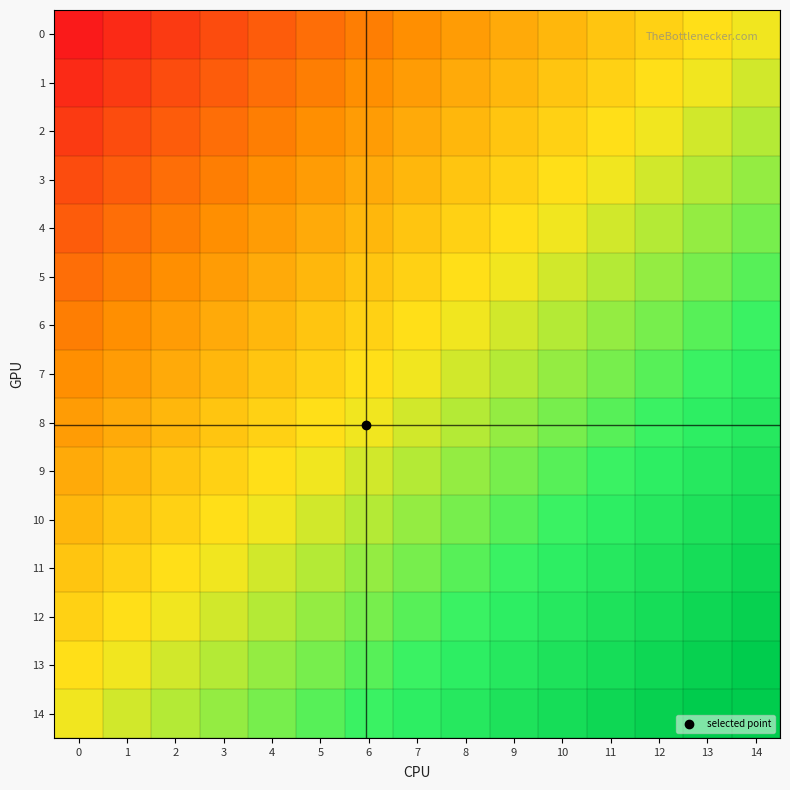

Reading left to right, what are all the values shown in this chart?

14: 0=0.5	1=0.6	2=0.6	3=0.6	4=0.7	5=0.7	6=0.7	7=0.8	8=0.8	9=0.9	10=0.9	11=0.9	12=1.0	13=1.0	14=1.0
13: 0=0.5	1=0.5	2=0.6	3=0.6	4=0.6	5=0.7	6=0.7	7=0.7	8=0.8	9=0.8	10=0.9	11=0.9	12=0.9	13=1.0	14=1.0
12: 0=0.4	1=0.5	2=0.5	3=0.6	4=0.6	5=0.6	6=0.7	7=0.7	8=0.7	9=0.8	10=0.8	11=0.9	12=0.9	13=0.9	14=1.0
11: 0=0.4	1=0.4	2=0.5	3=0.5	4=0.6	5=0.6	6=0.6	7=0.7	8=0.7	9=0.7	10=0.8	11=0.8	12=0.9	13=0.9	14=0.9
10: 0=0.4	1=0.4	2=0.4	3=0.5	4=0.5	5=0.6	6=0.6	7=0.6	8=0.7	9=0.7	10=0.7	11=0.8	12=0.8	13=0.9	14=0.9
9: 0=0.3	1=0.4	2=0.4	3=0.4	4=0.5	5=0.5	6=0.6	7=0.6	8=0.6	9=0.7	10=0.7	11=0.7	12=0.8	13=0.8	14=0.9
8: 0=0.3	1=0.3	2=0.4	3=0.4	4=0.4	5=0.5	6=0.5	7=0.6	8=0.6	9=0.6	10=0.7	11=0.7	12=0.7	13=0.8	14=0.8
7: 0=0.3	1=0.3	2=0.3	3=0.4	4=0.4	5=0.4	6=0.5	7=0.5	8=0.6	9=0.6	10=0.6	11=0.7	12=0.7	13=0.7	14=0.8
6: 0=0.2	1=0.3	2=0.3	3=0.3	4=0.4	5=0.4	6=0.4	7=0.5	8=0.5	9=0.6	10=0.6	11=0.6	12=0.7	13=0.7	14=0.7
5: 0=0.2	1=0.2	2=0.3	3=0.3	4=0.3	5=0.4	6=0.4	7=0.4	8=0.5	9=0.5	10=0.6	11=0.6	12=0.6	13=0.7	14=0.7
4: 0=0.1	1=0.2	2=0.2	3=0.3	4=0.3	5=0.3	6=0.4	7=0.4	8=0.4	9=0.5	10=0.5	11=0.6	12=0.6	13=0.6	14=0.7
3: 0=0.1	1=0.1	2=0.2	3=0.2	4=0.3	5=0.3	6=0.3	7=0.4	8=0.4	9=0.4	10=0.5	11=0.5	12=0.6	13=0.6	14=0.6
2: 0=0.1	1=0.1	2=0.1	3=0.2	4=0.2	5=0.3	6=0.3	7=0.3	8=0.4	9=0.4	10=0.4	11=0.5	12=0.5	13=0.6	14=0.6
1: 0=0.0	1=0.1	2=0.1	3=0.1	4=0.2	5=0.2	6=0.3	7=0.3	8=0.3	9=0.4	10=0.4	11=0.4	12=0.5	13=0.5	14=0.6
0: 0=0.0	1=0.0	2=0.1	3=0.1	4=0.1	5=0.2	6=0.2	7=0.3	8=0.3	9=0.3	10=0.4	11=0.4	12=0.4	13=0.5	14=0.5